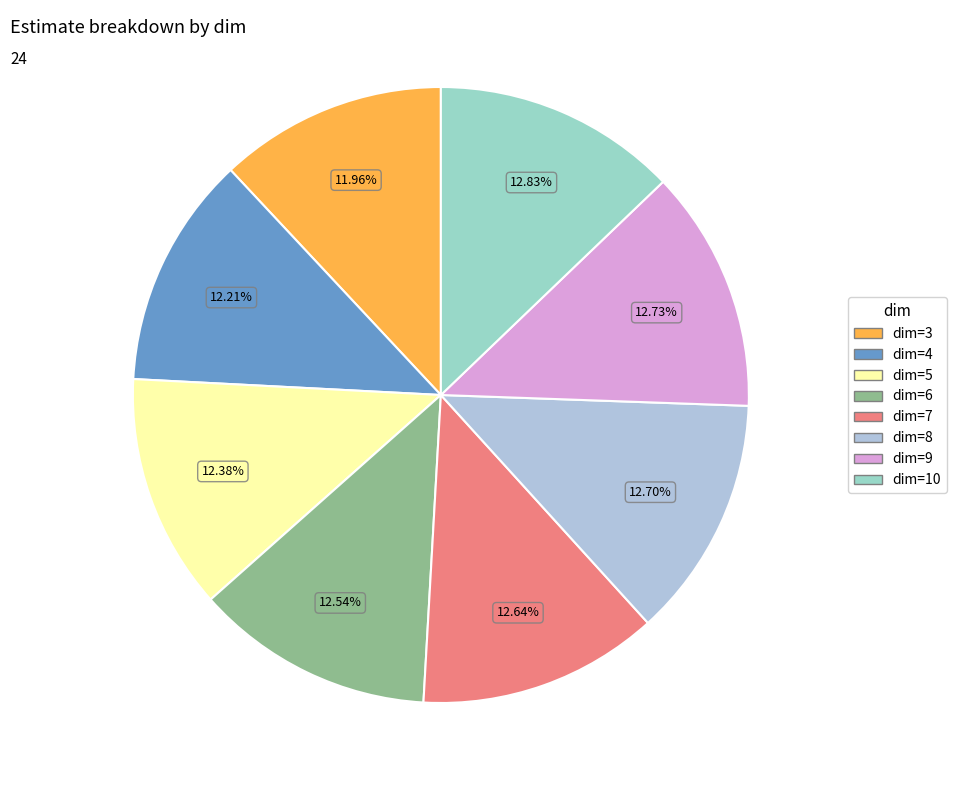

To the nearest percent, what is the combined percentage of dim=5 and dim=6?

25%